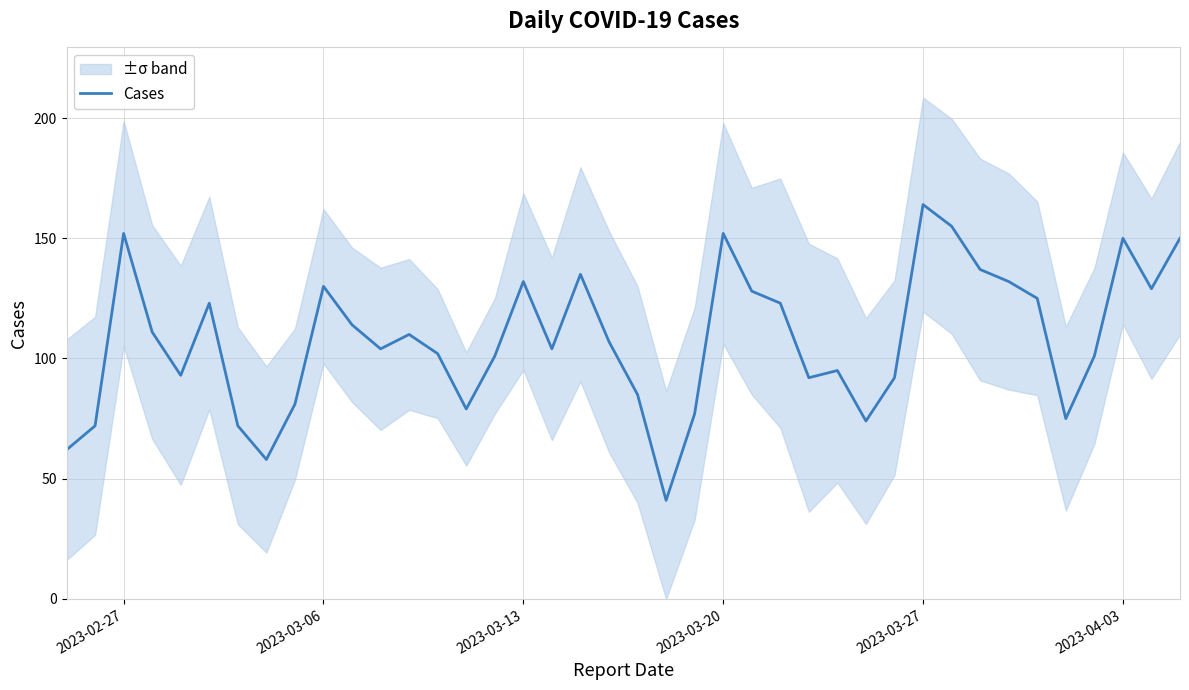

What is the lowest value of the Cases series?

41